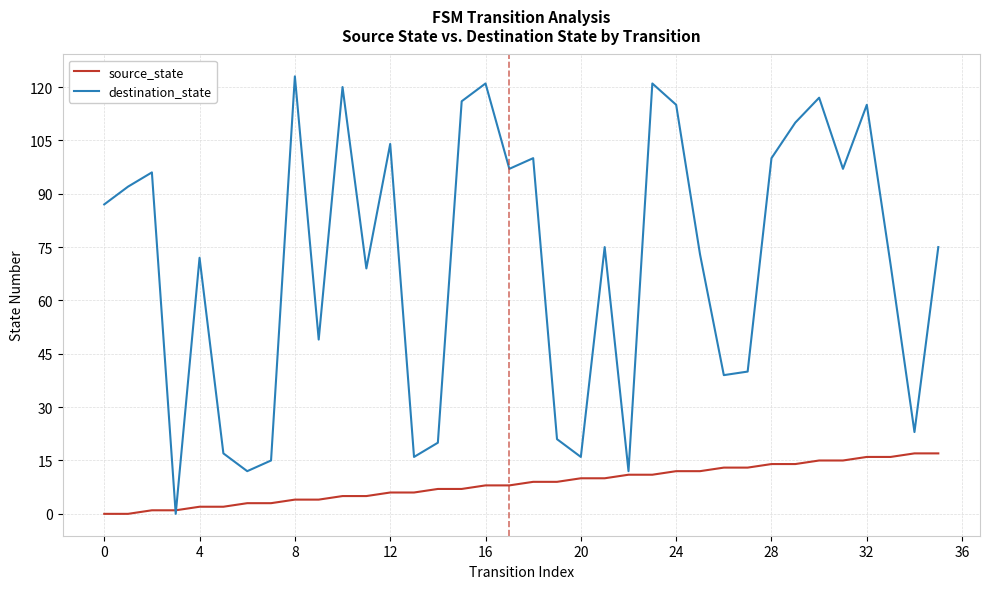

What is the difference between the maximum and minimum values in the destination_state series?

123